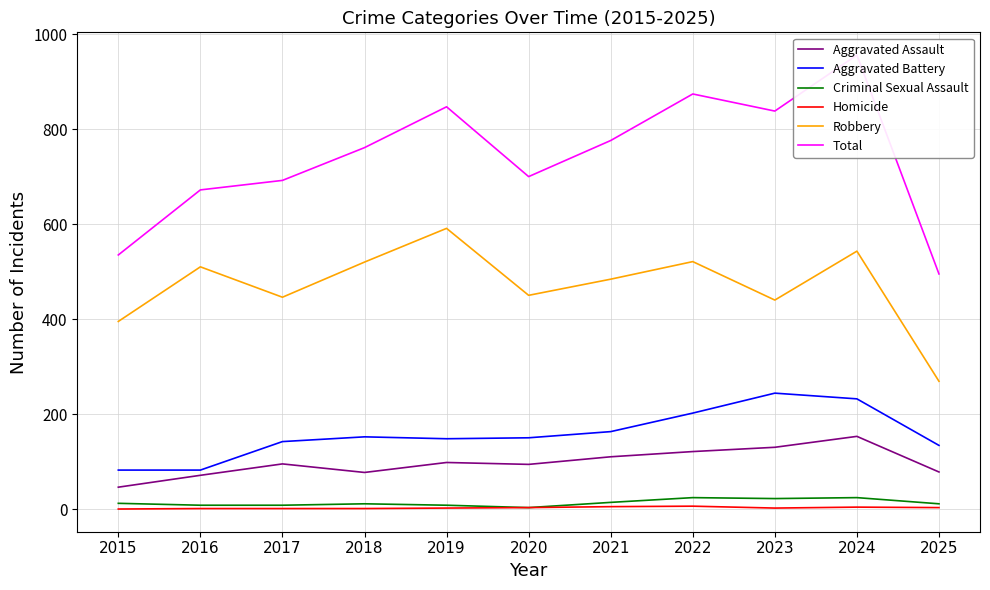

What is the maximum value for Total?

956